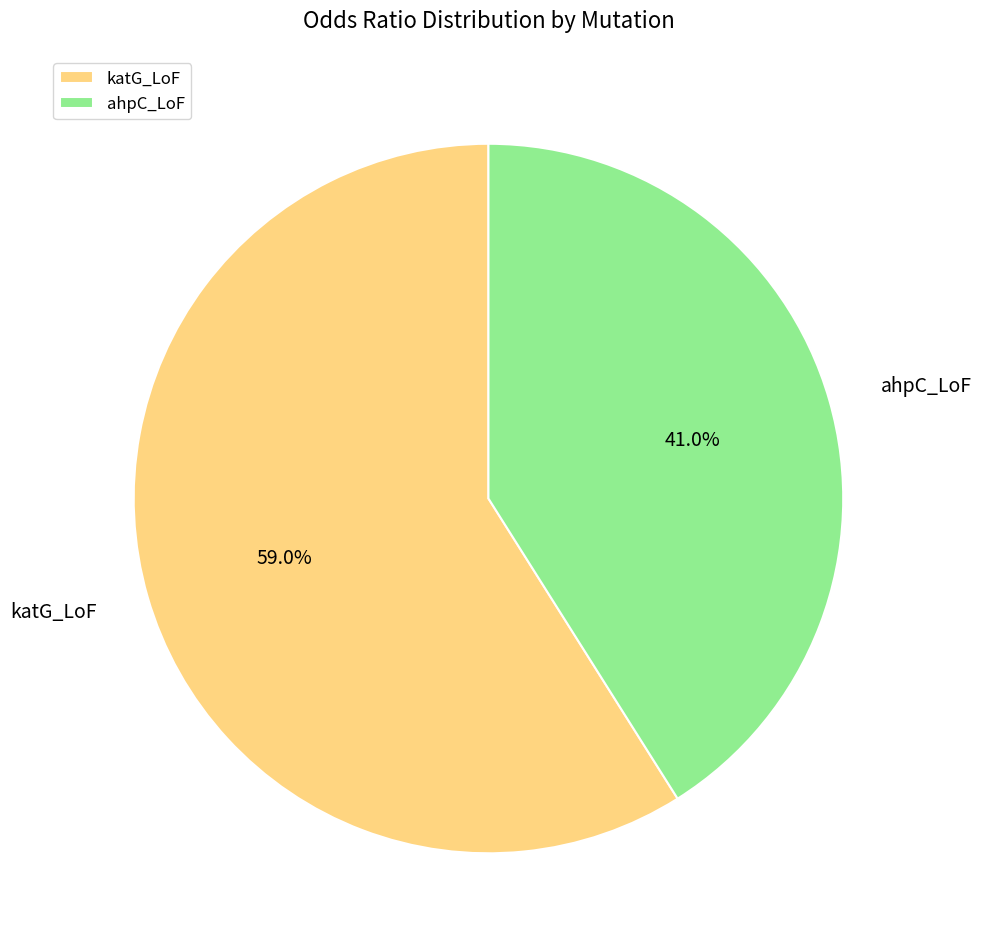

True or false: ahpC_LoF accounts for 41% of the total.

True